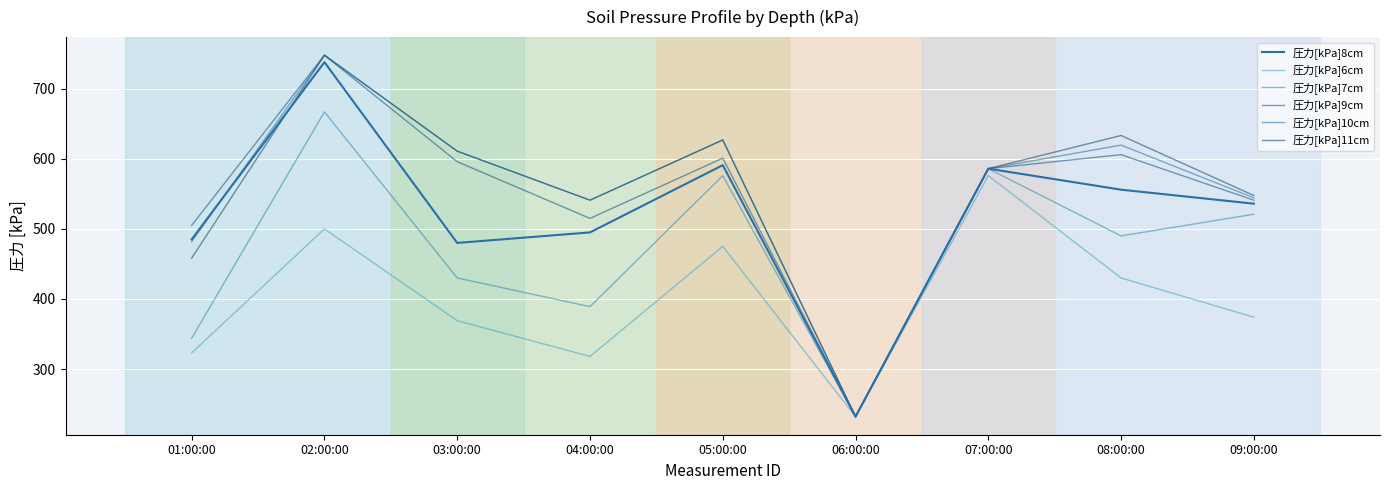

What is the sum of the 圧力[kPa]9cm values at 06:00:00 and 09:00:00?

773.0